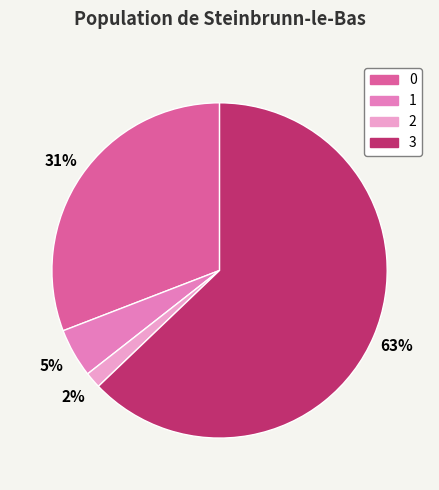

To the nearest percent, what percentage of the pie is 1?

5%